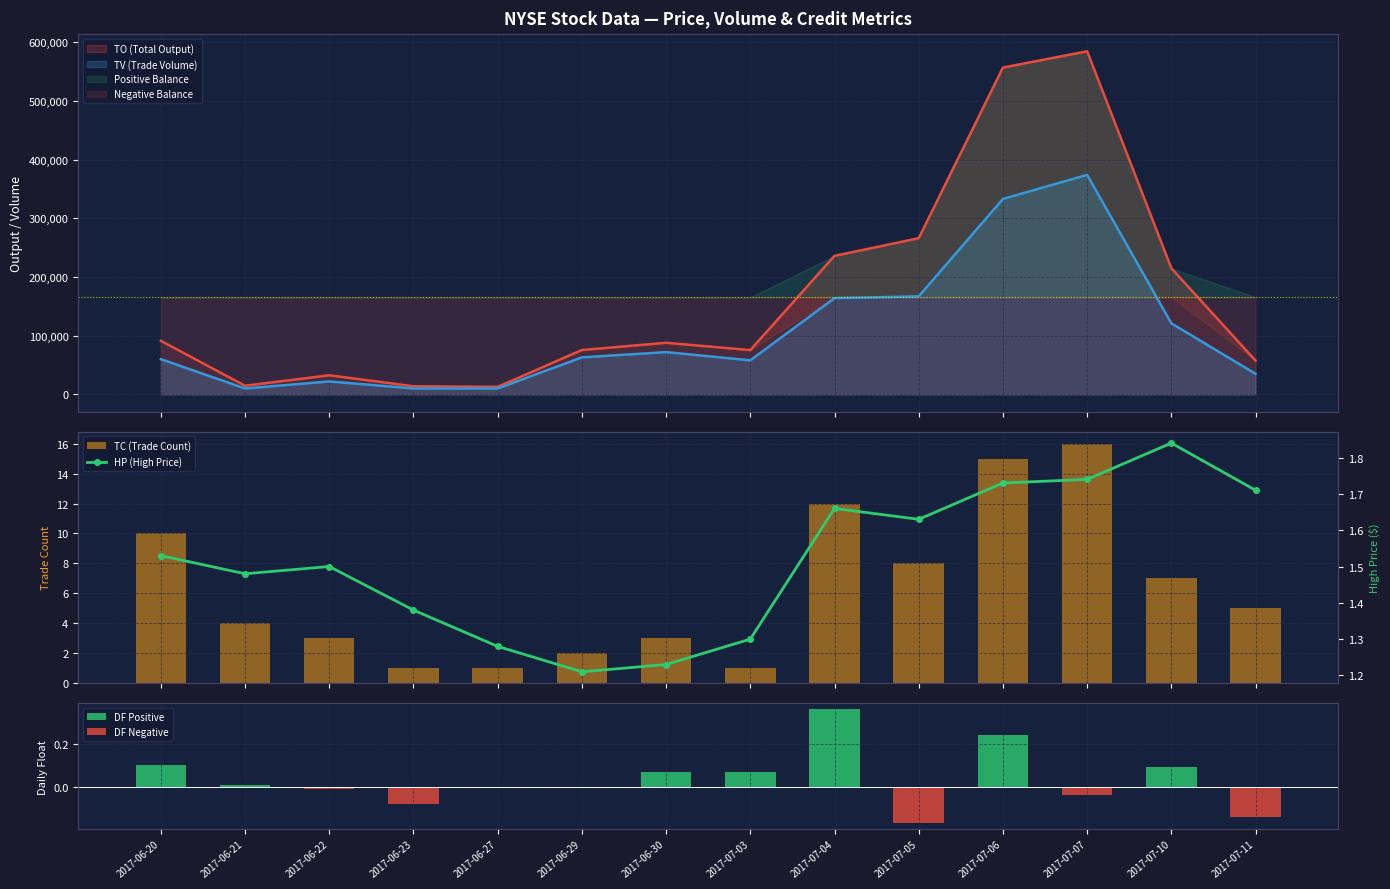

At which category does the chart reach its peak across all series?

2017-07-07